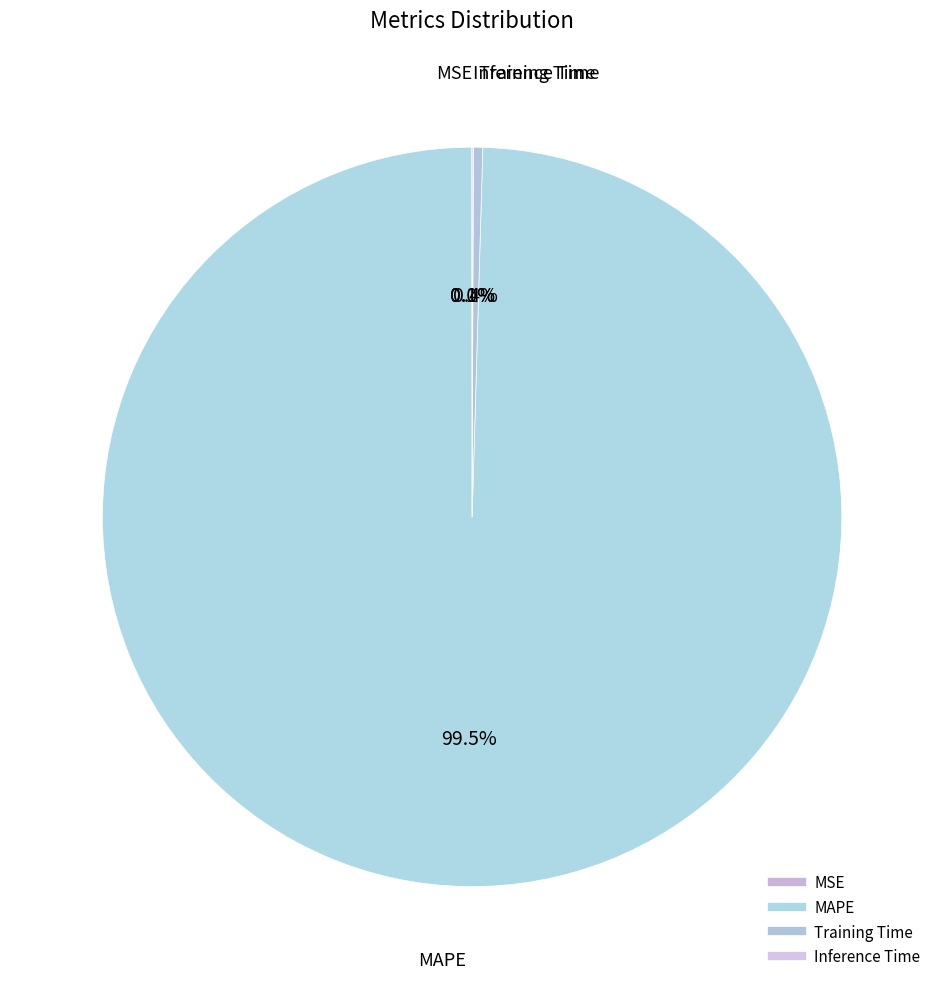

Between Training Time and MAPE, which is larger?

MAPE